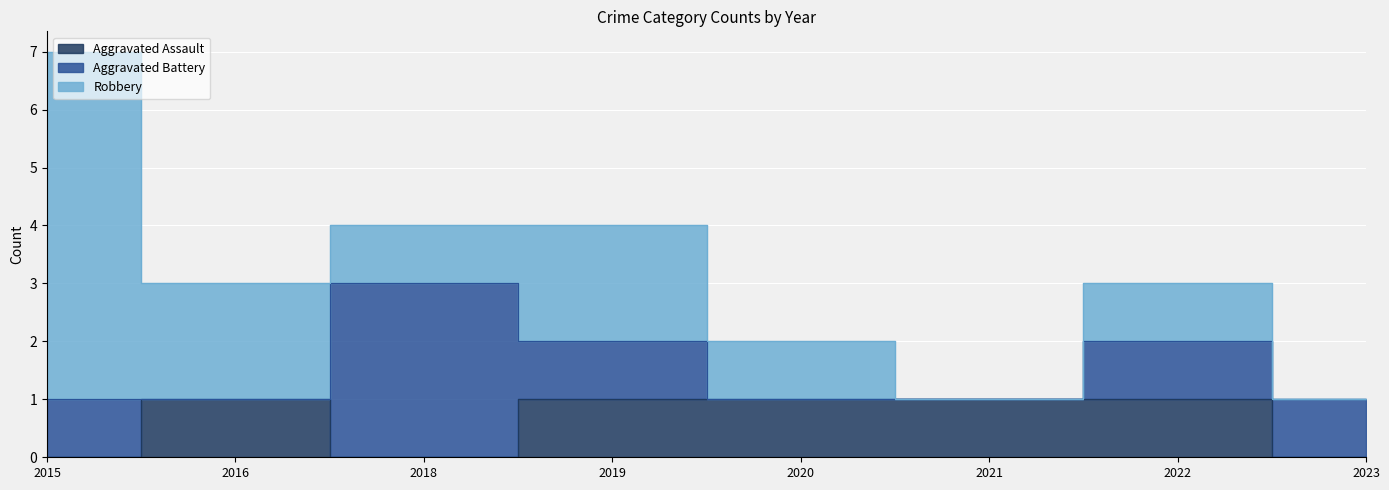

At which label does Robbery first exceed 1?

2015